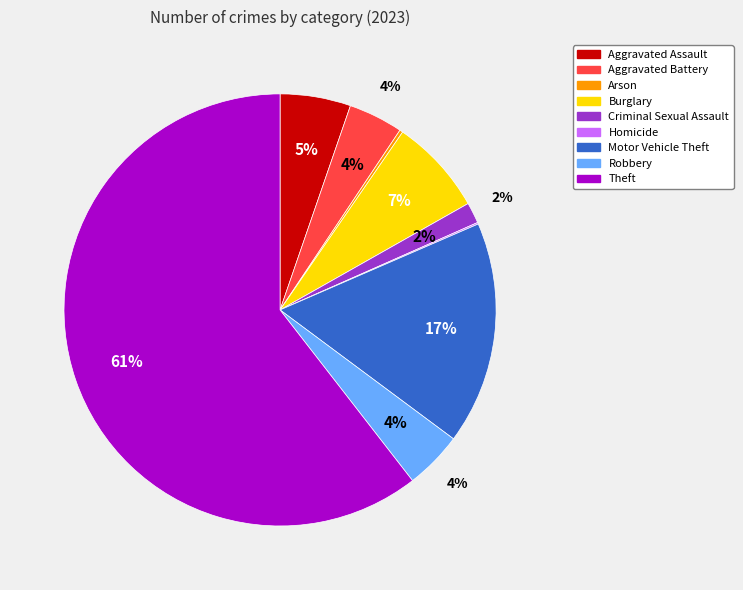

To the nearest percent, what percentage of the pie is Motor Vehicle Theft?

17%